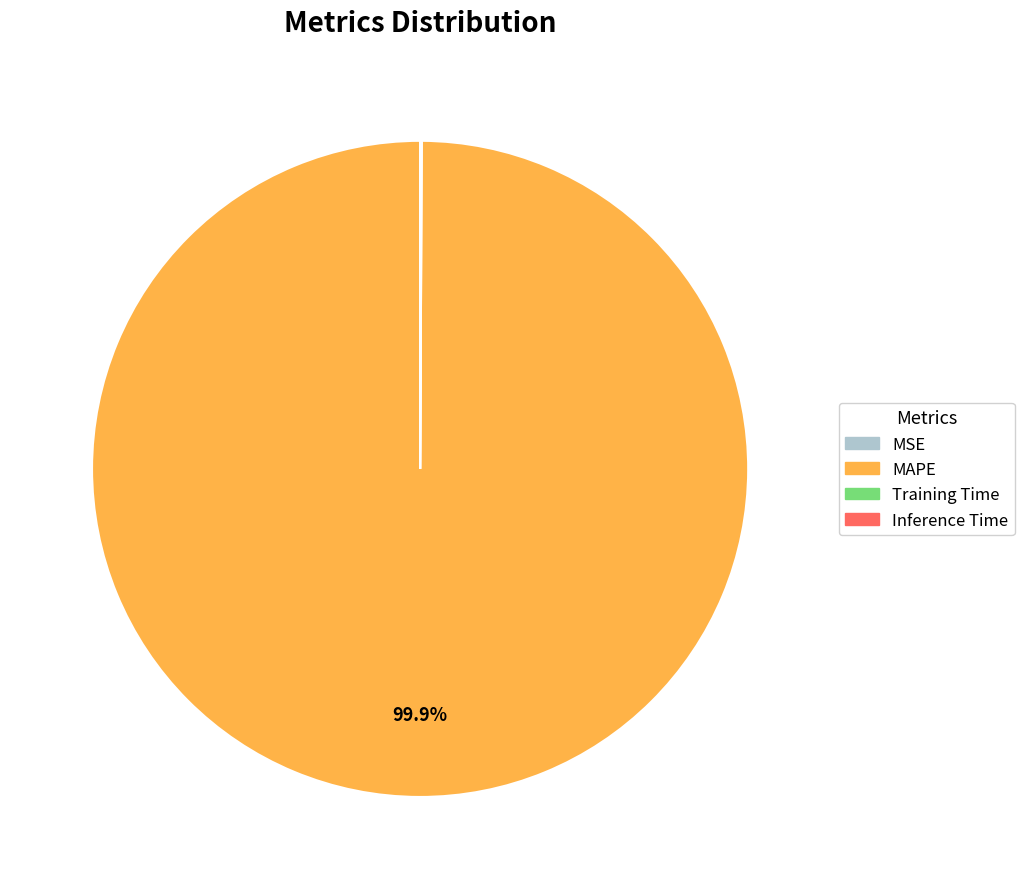

Is there a majority slice in this chart?

Yes